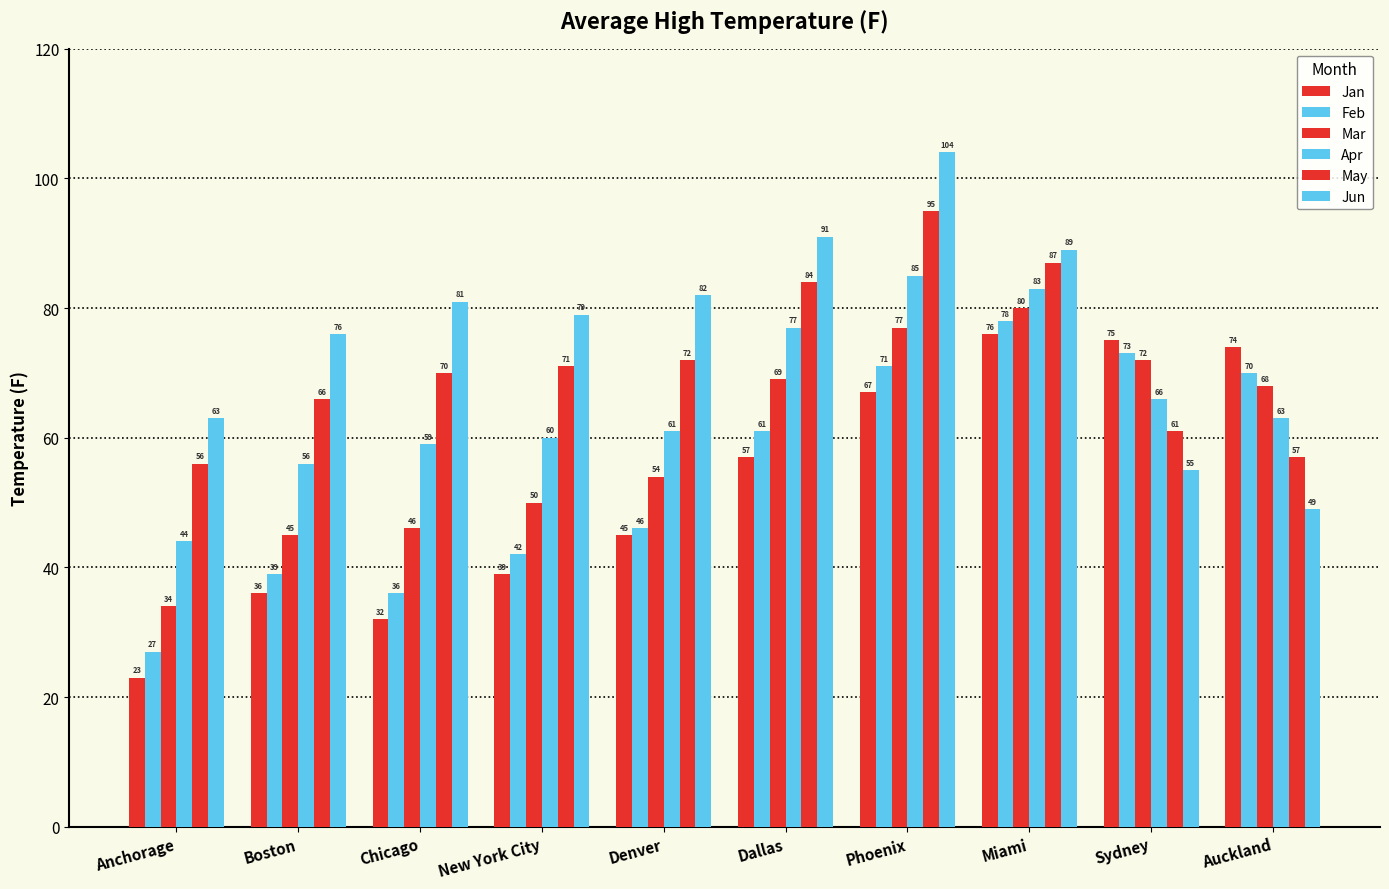

Are the bars horizontal?

No